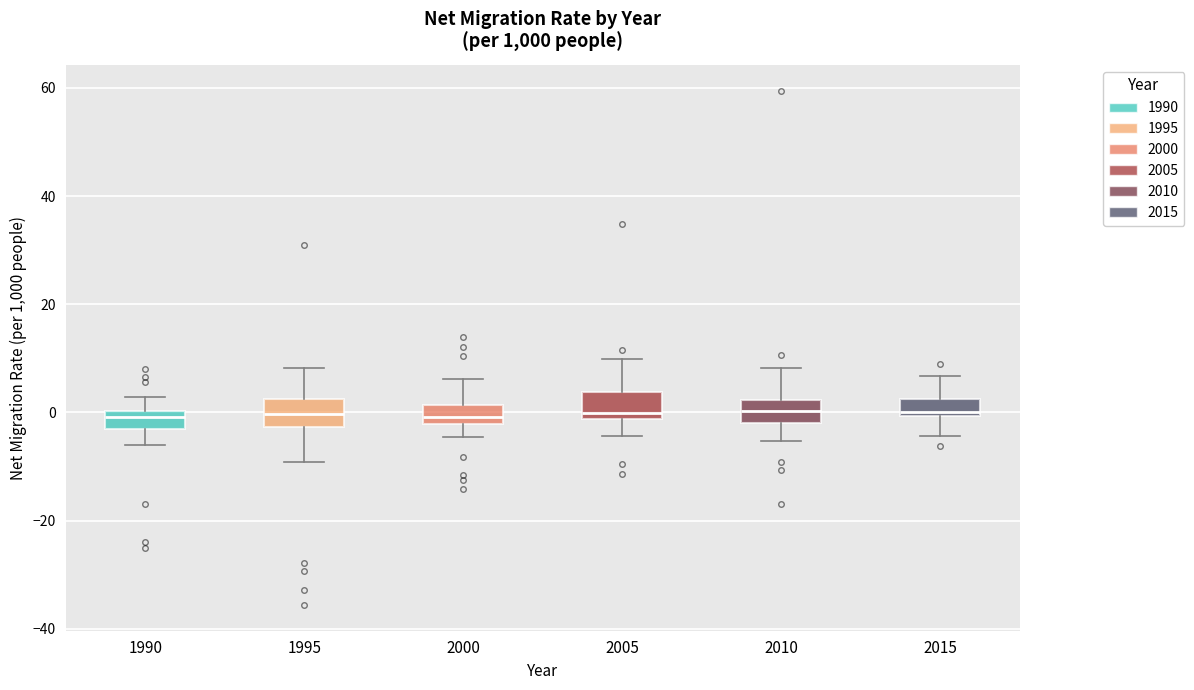

Where is the upper edge of the box at x = 2000 on the y-axis? The values are not printed on the chart, so give them approximately, as read against the axis.

2